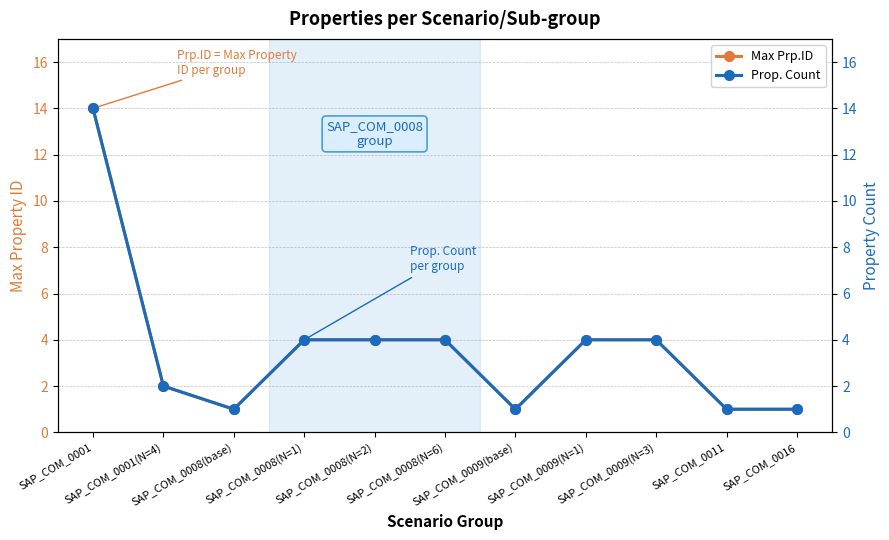

True or false: Max Prp.ID and Prop. Count cross at least once.

False